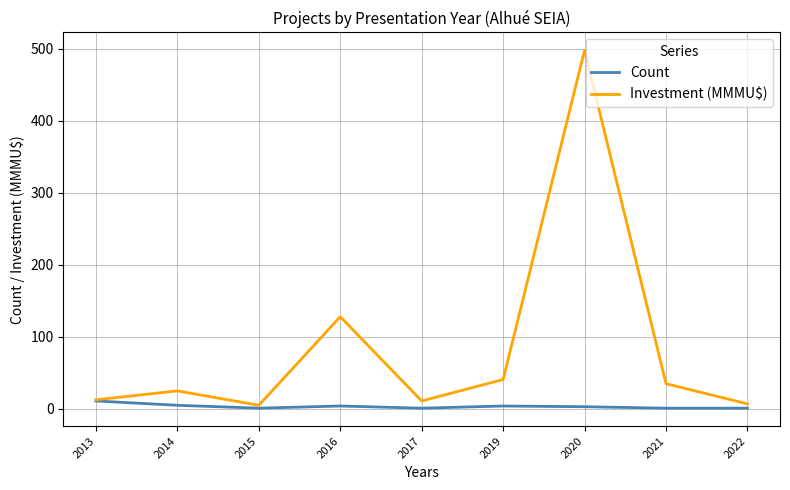

What is the maximum value shown in the chart?

498.0